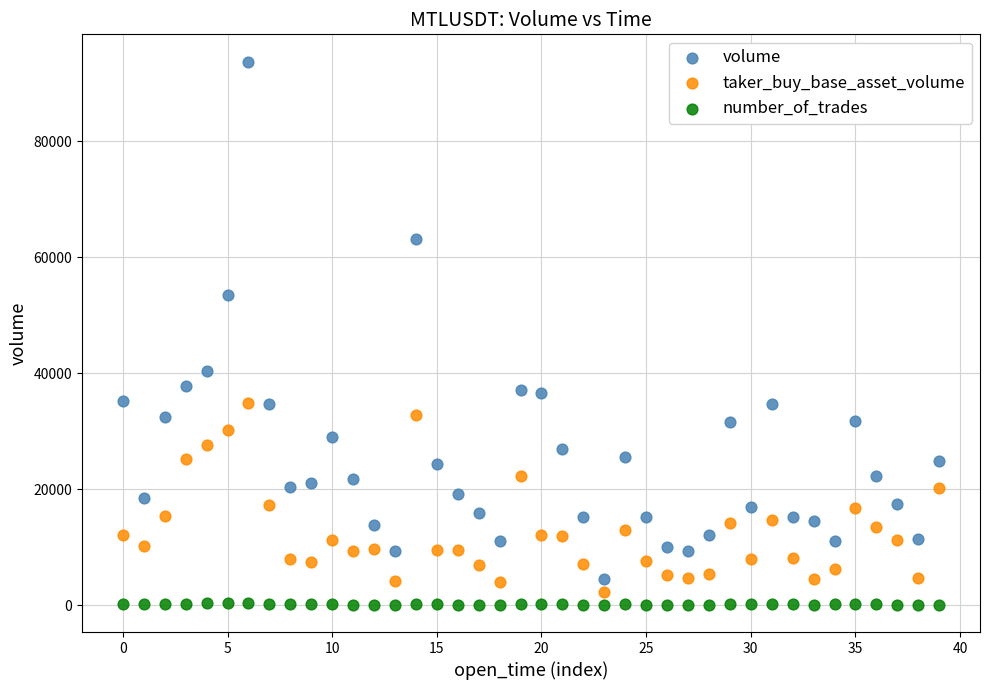

Which series has the largest Y range (max minus min)?

volume